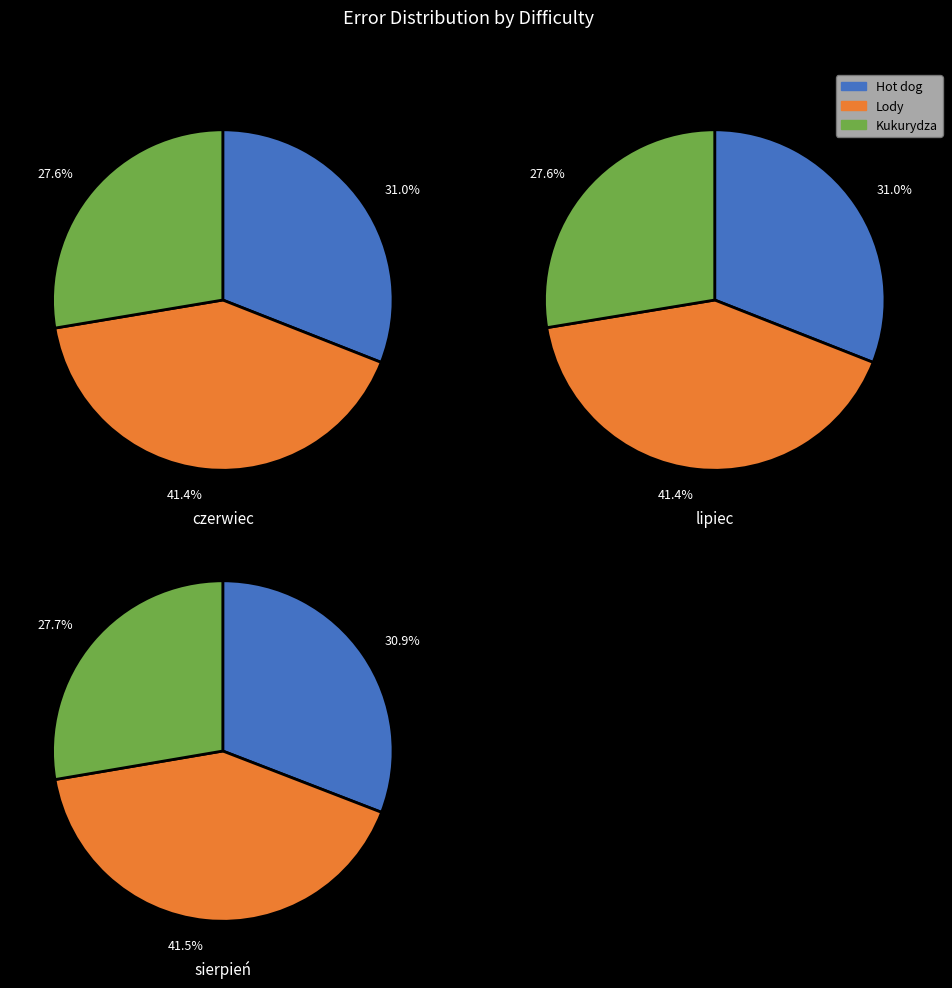

At czerwiec, list the series in order from smallest to largest.

Kukurydza, Hot dog, Lody